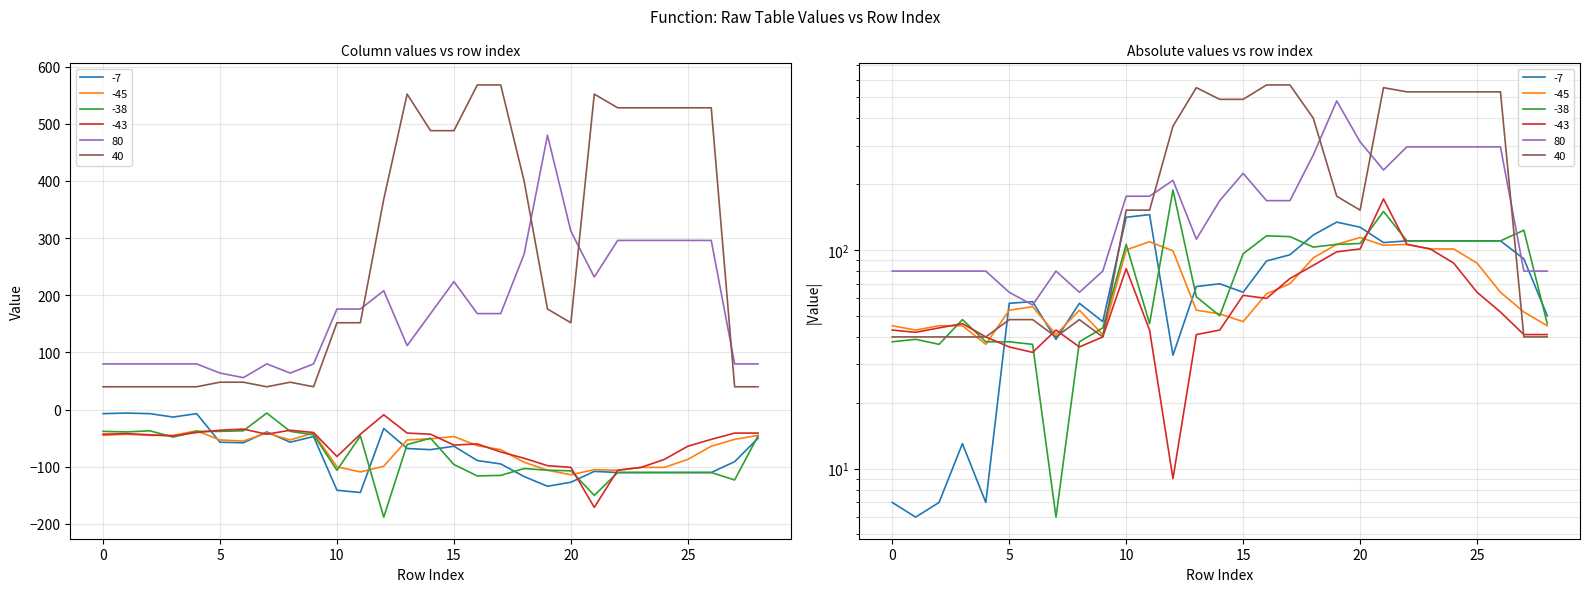

What is the value of the -45 point at the 20th from the left?

-106